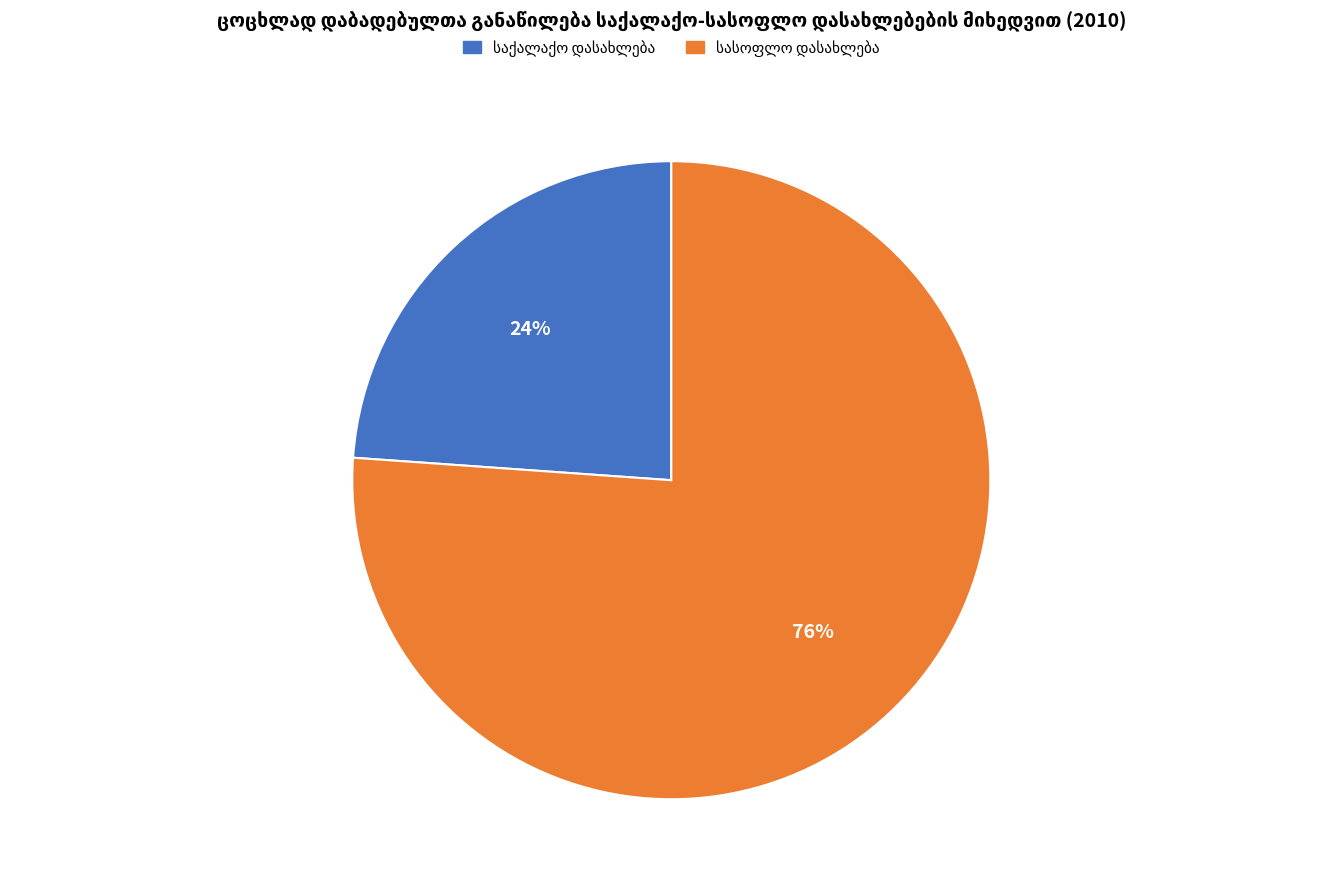

Is there any slice that represents more than half of the pie?

Yes